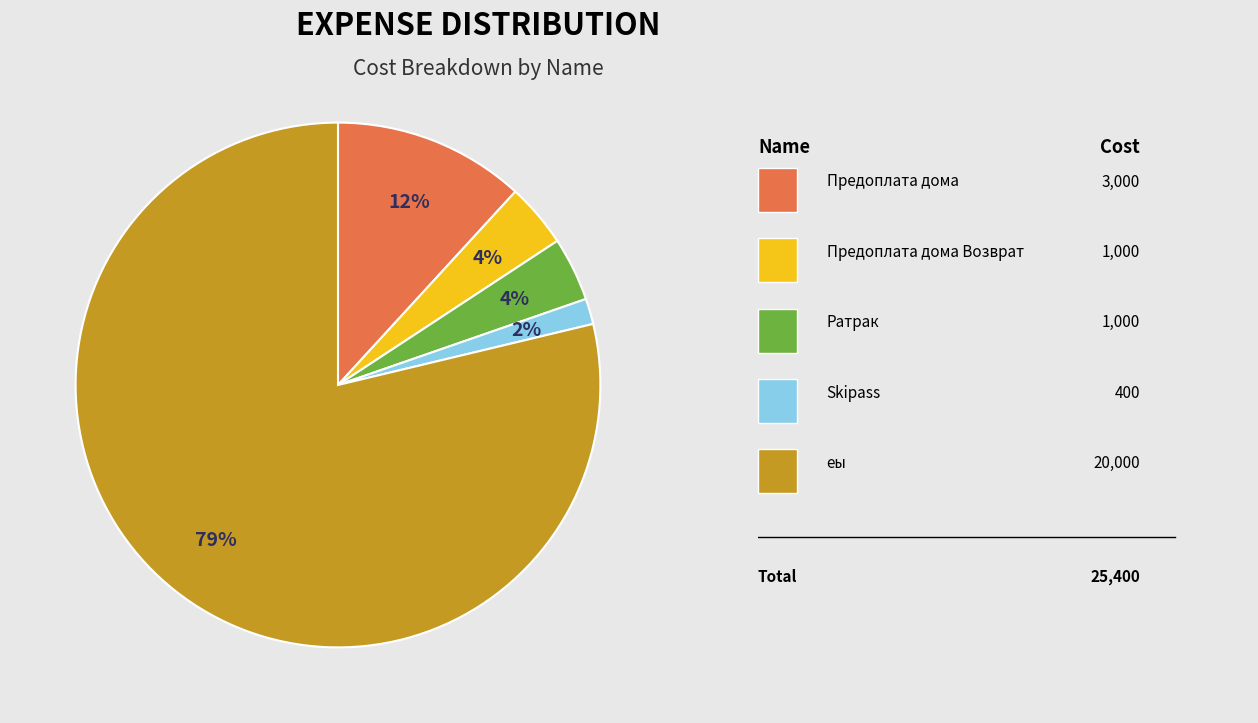

To the nearest percent, what is the average slice percentage?

20%